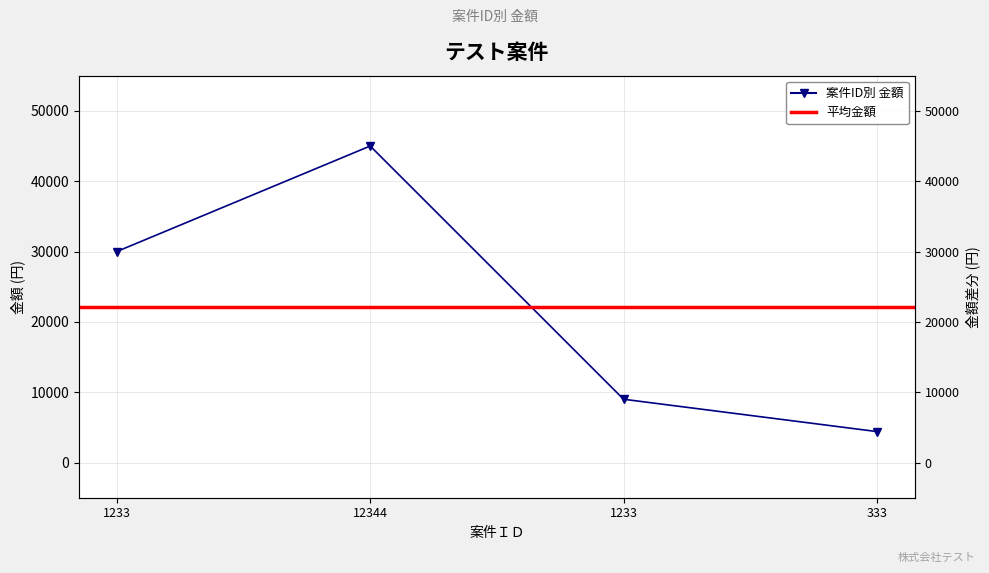

What is the change in value from 12344 to 333?

-40596